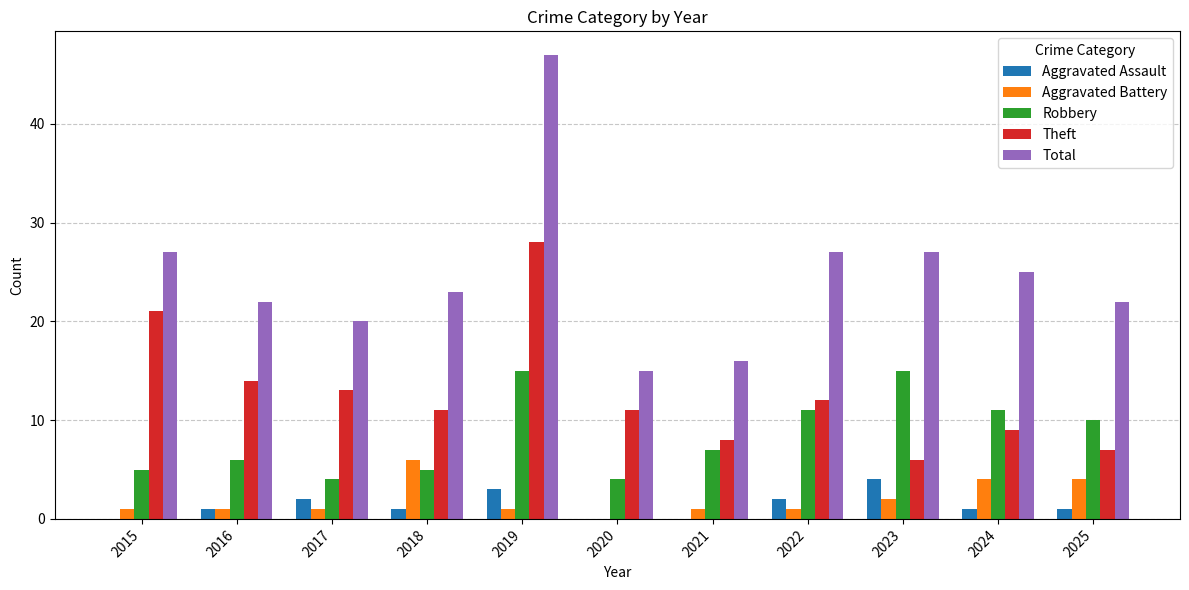

Reading left to right, what are all the values shown in this chart?

Aggravated Assault: 2015=0	2016=1	2017=2	2018=1	2019=3	2020=0	2021=0	2022=2	2023=4	2024=1	2025=1
Aggravated Battery: 2015=1	2016=1	2017=1	2018=6	2019=1	2020=0	2021=1	2022=1	2023=2	2024=4	2025=4
Robbery: 2015=5	2016=6	2017=4	2018=5	2019=15	2020=4	2021=7	2022=11	2023=15	2024=11	2025=10
Theft: 2015=21	2016=14	2017=13	2018=11	2019=28	2020=11	2021=8	2022=12	2023=6	2024=9	2025=7
Total: 2015=27	2016=22	2017=20	2018=23	2019=47	2020=15	2021=16	2022=27	2023=27	2024=25	2025=22